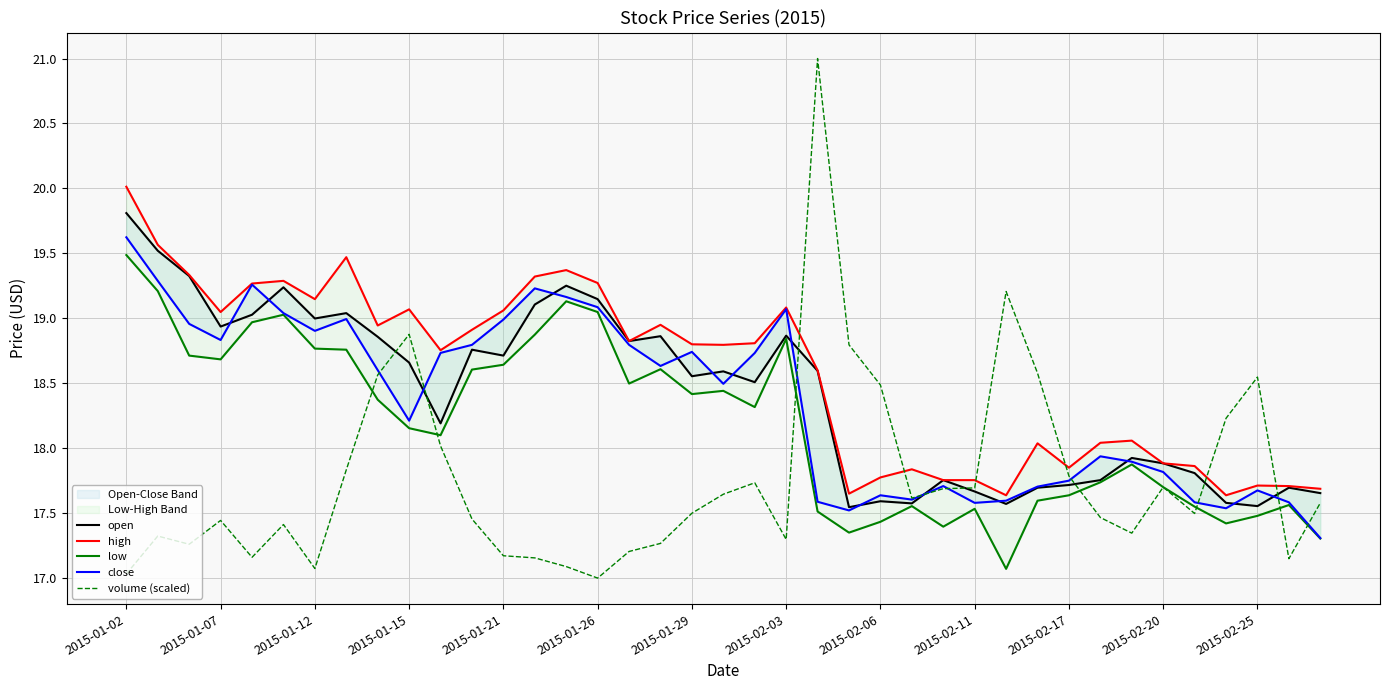

What is the difference between the highest and lowest values at 14?

2.3